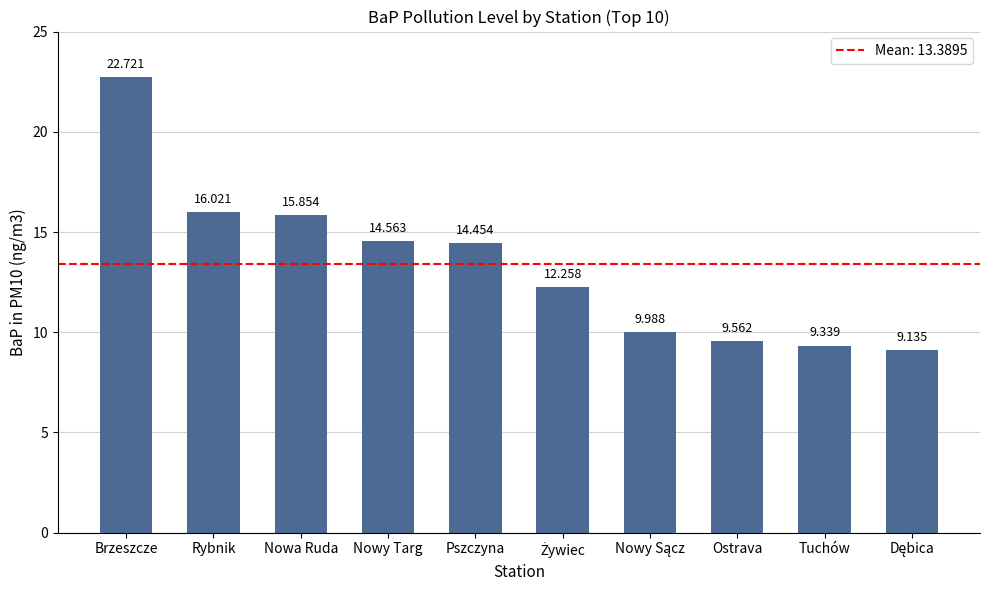

What is the difference between the maximum and minimum values?

13.6